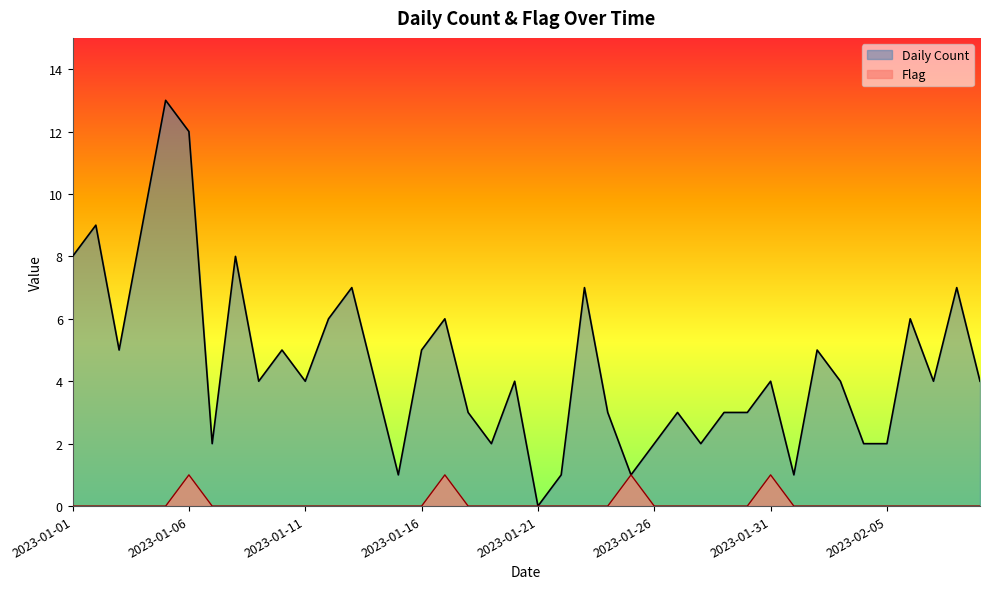

What is the total value across all series at 2023-01-17?

7